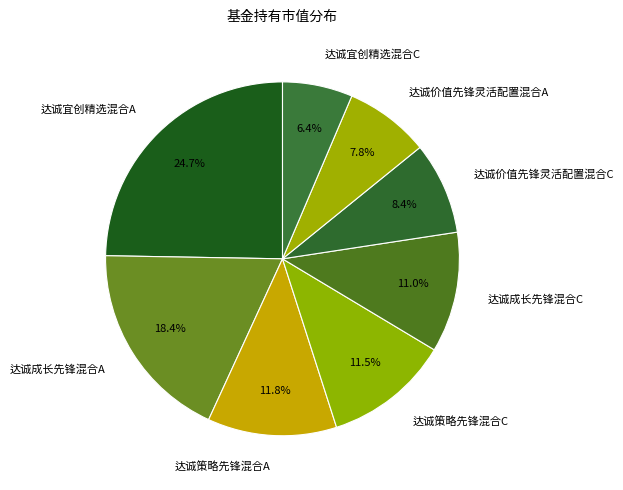

What percentage do 达诚宜创精选混合C and 达诚价值先锋灵活配置混合C together represent?

14.8%